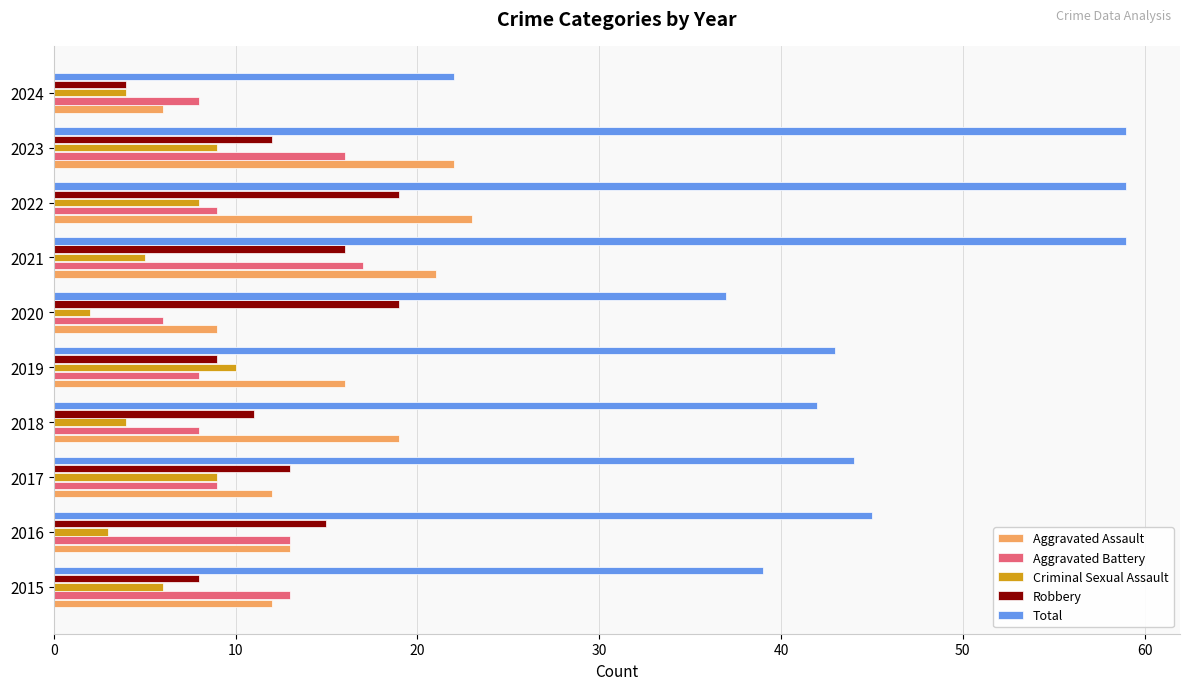

At which label does Robbery reach its minimum?

2024